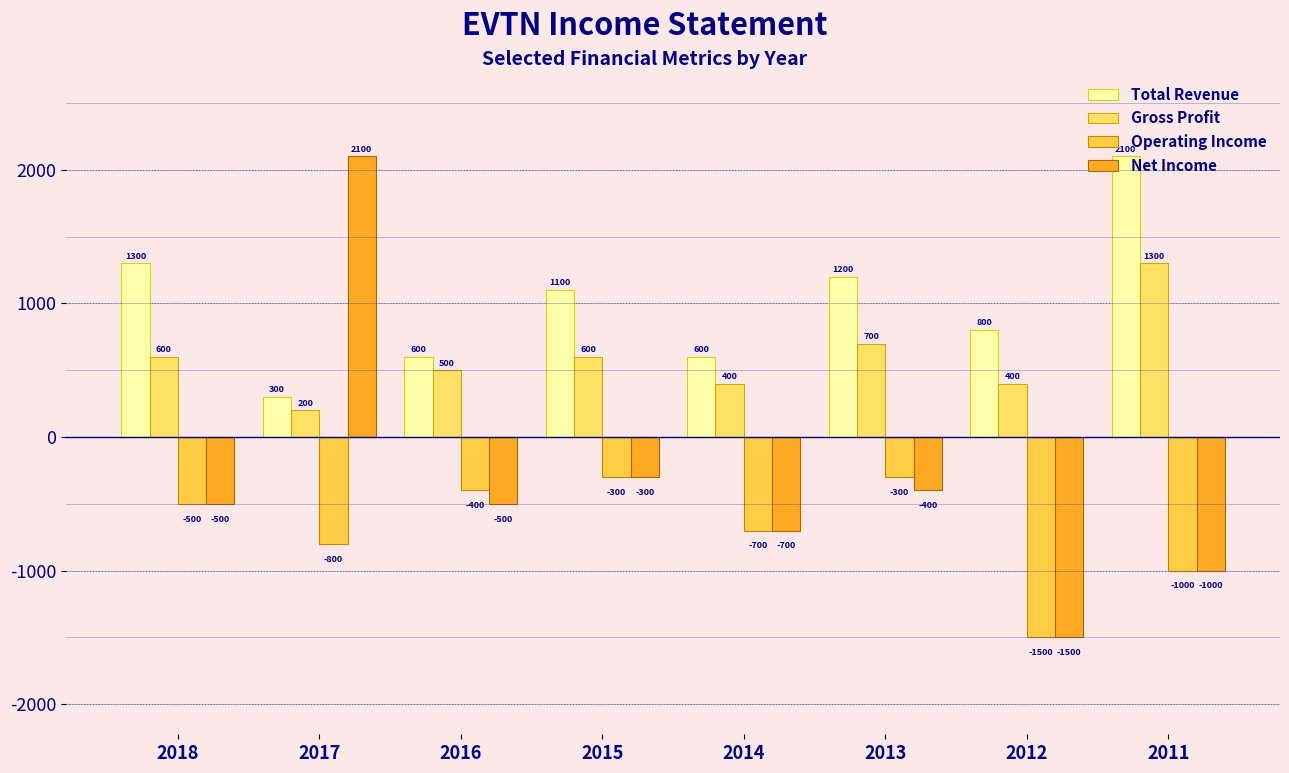

At which label is Net Income closest to 300?

2015